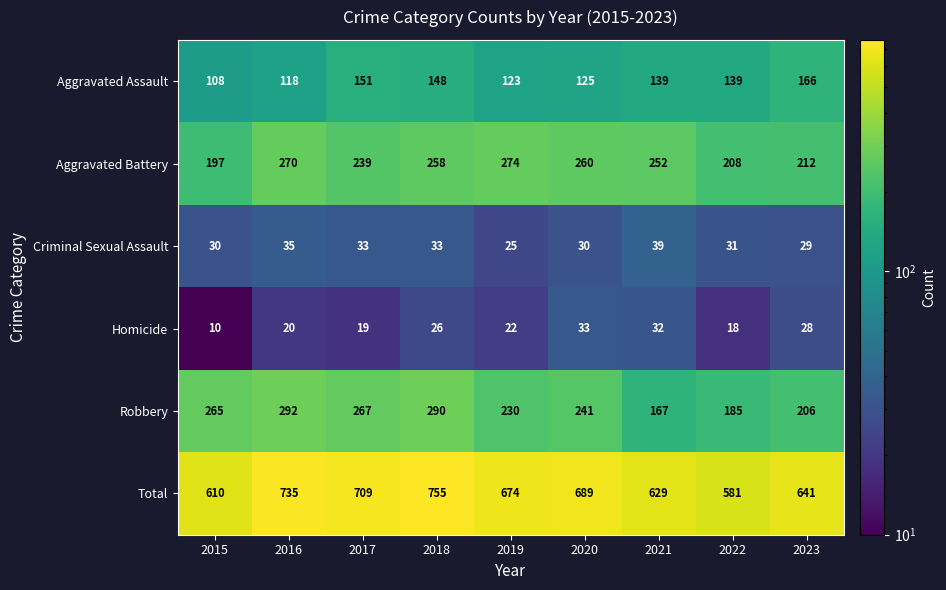

List the series in order of their peak value, lowest first.

Homicide, Criminal Sexual Assault, Aggravated Assault, Aggravated Battery, Robbery, Total